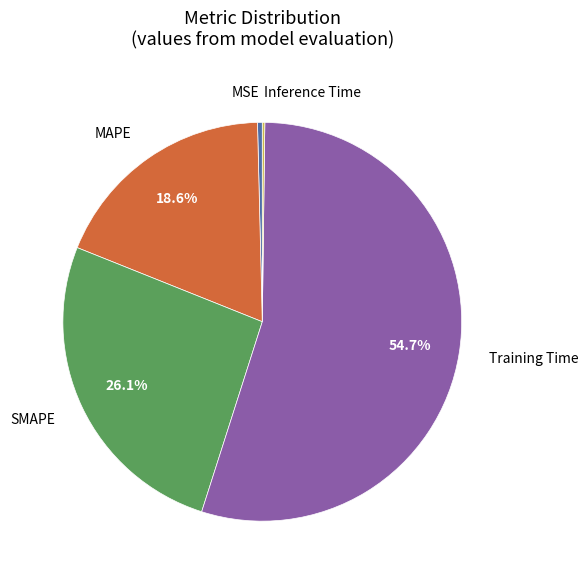

Does any single category account for the majority?

Yes